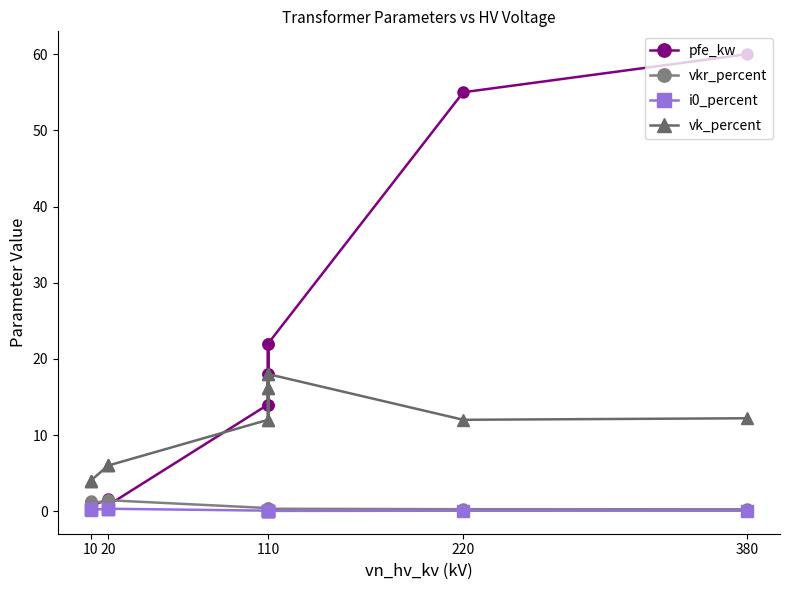

True or false: i0_percent and pfe_kw cross at least once.

False